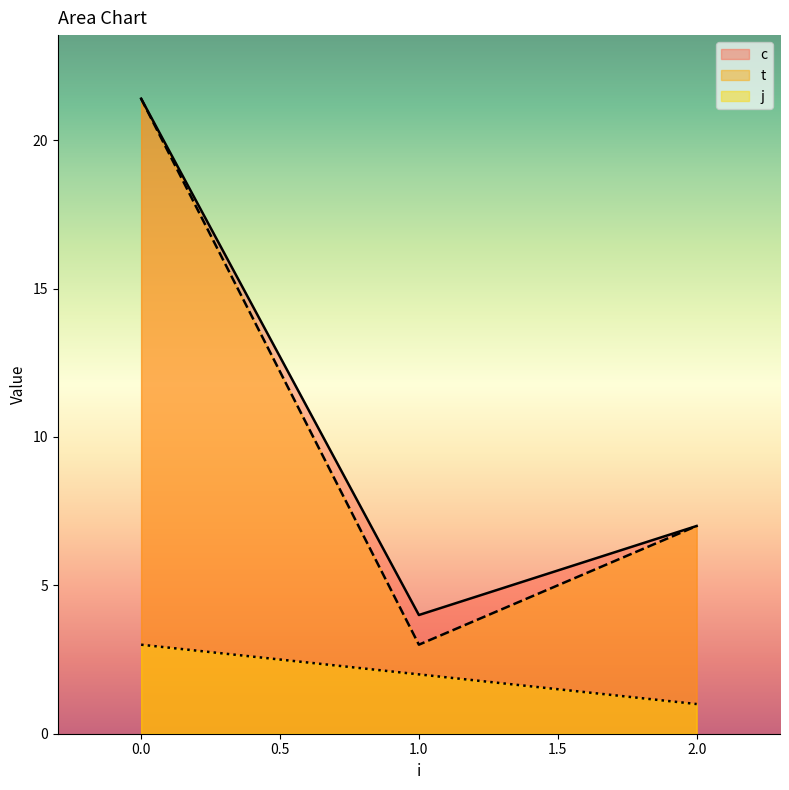

At 0, list the series in order from smallest to largest.

j, c, t